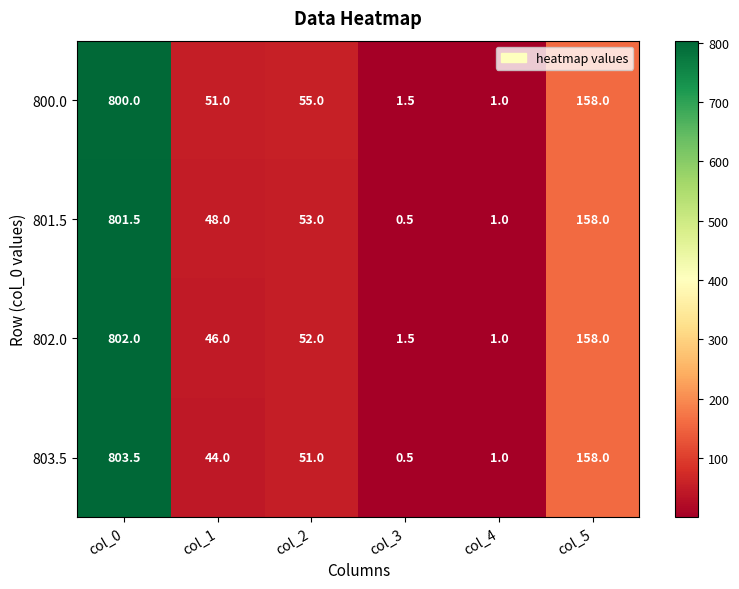

Count the number of categories in the chart.

6